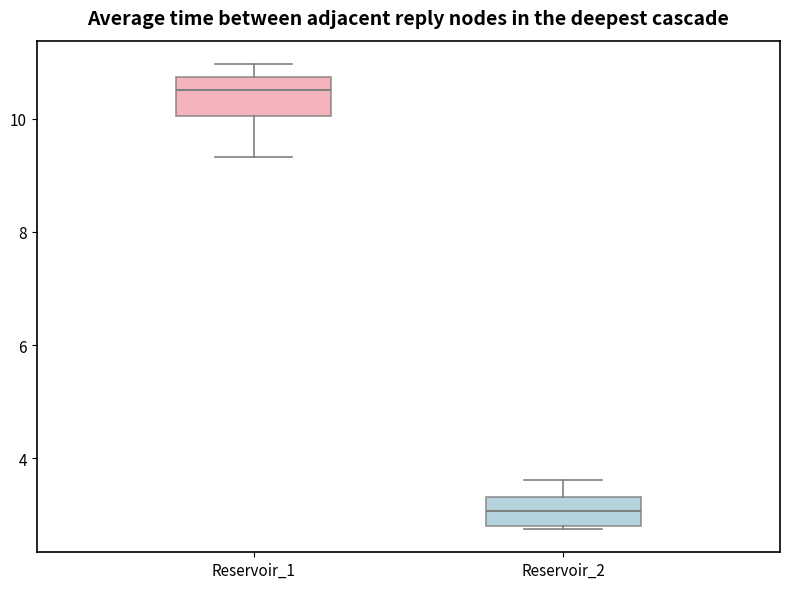

Which box has the lowest median line?

Reservoir_2